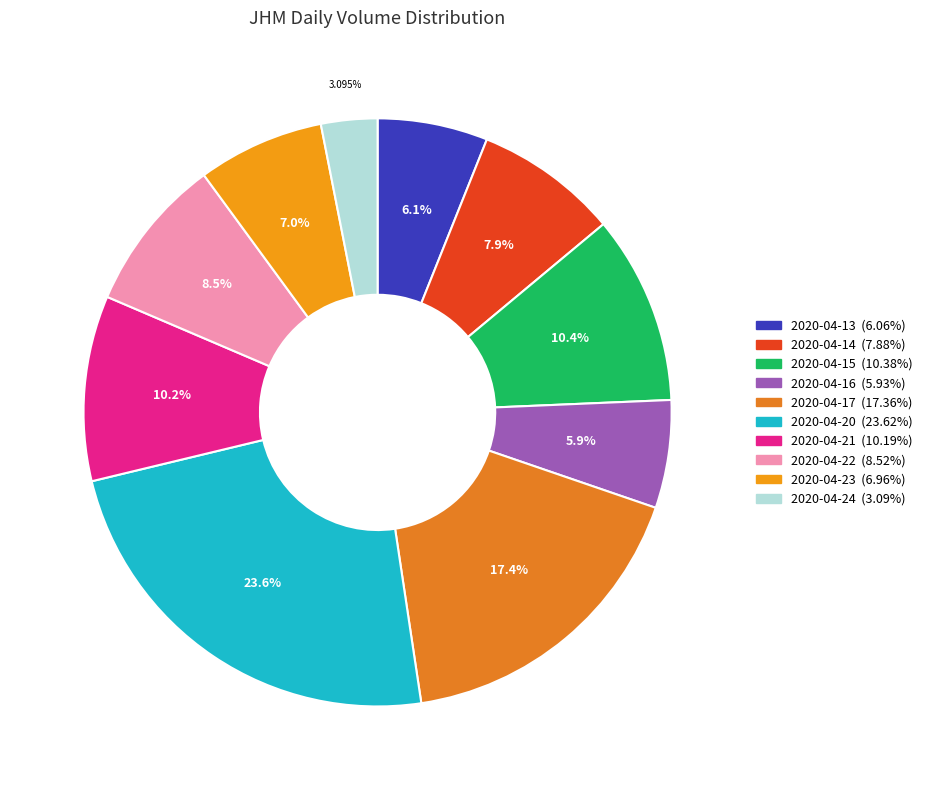

Between 2020-04-14 and 2020-04-21, which is larger?

2020-04-21